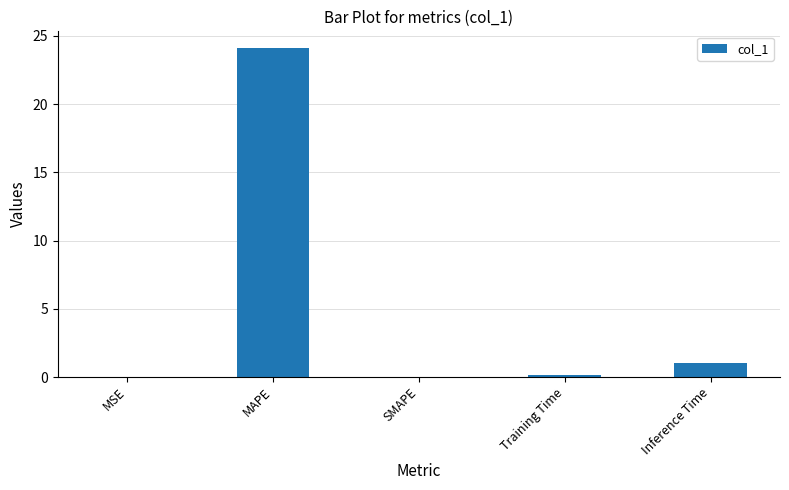

True or false: the data shows 1.0 at Inference Time.

True